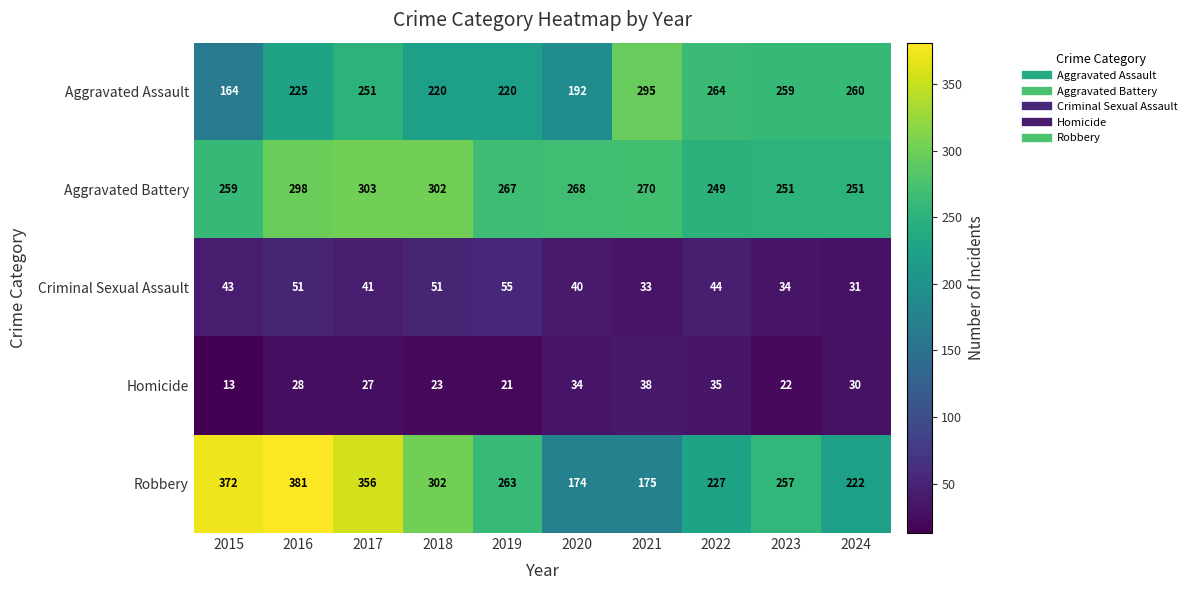

At which category is the sum across all series the highest?

2016